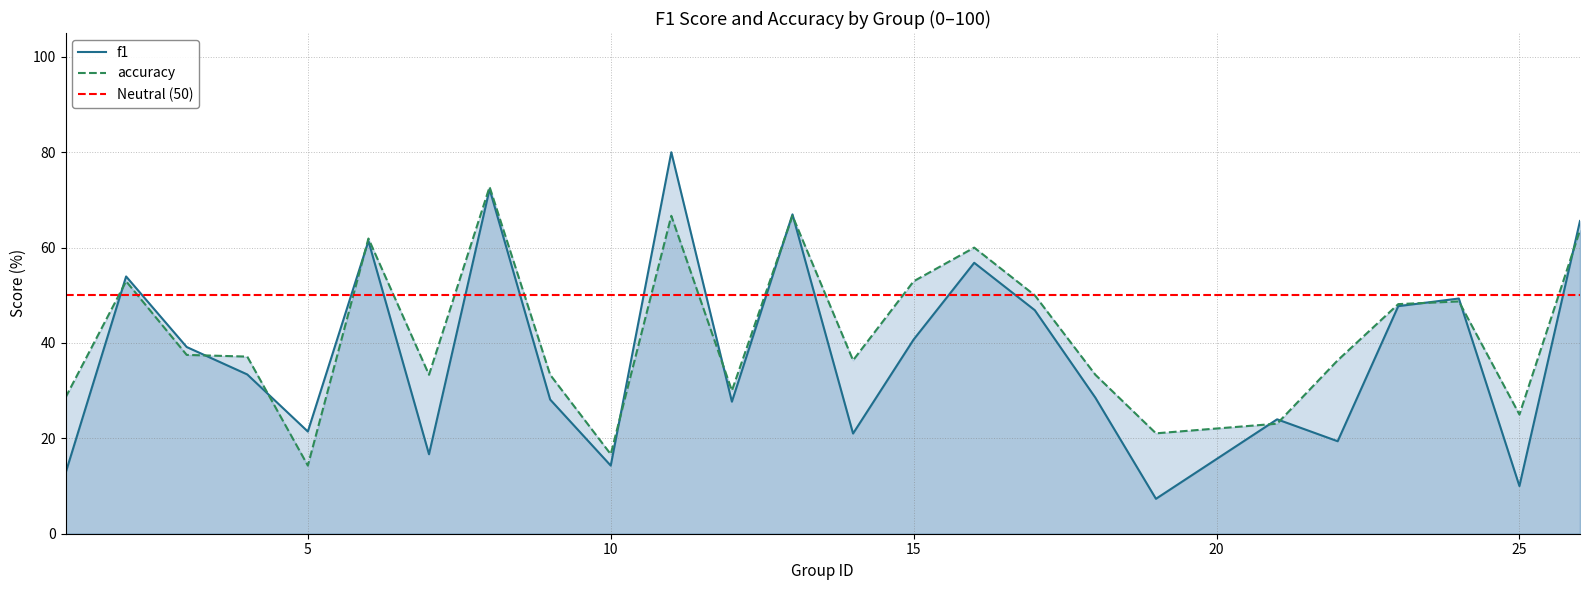

True or false: accuracy has more than 2 interior local peaks.

True